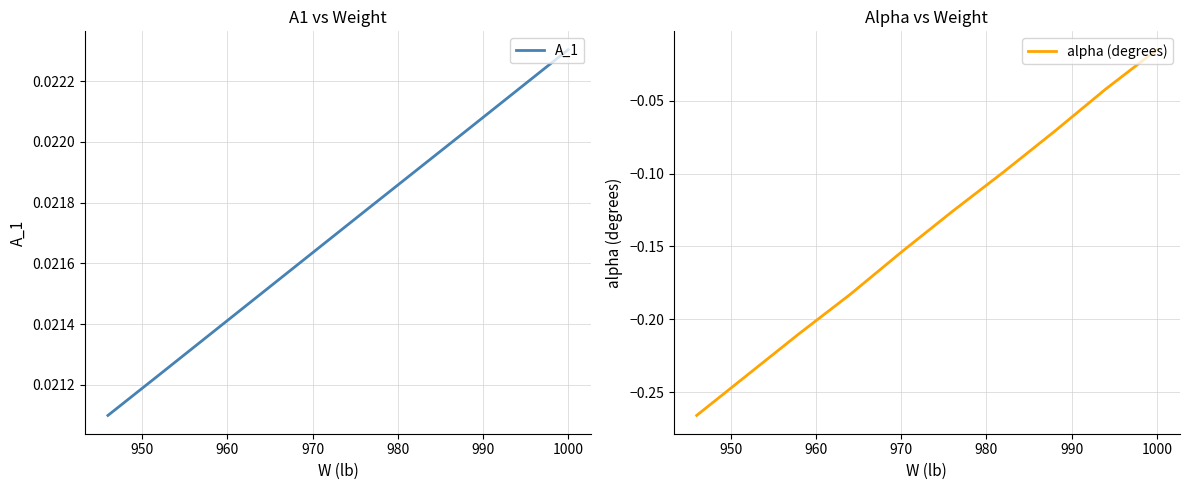

What is the label of the 5th point from the left?

980